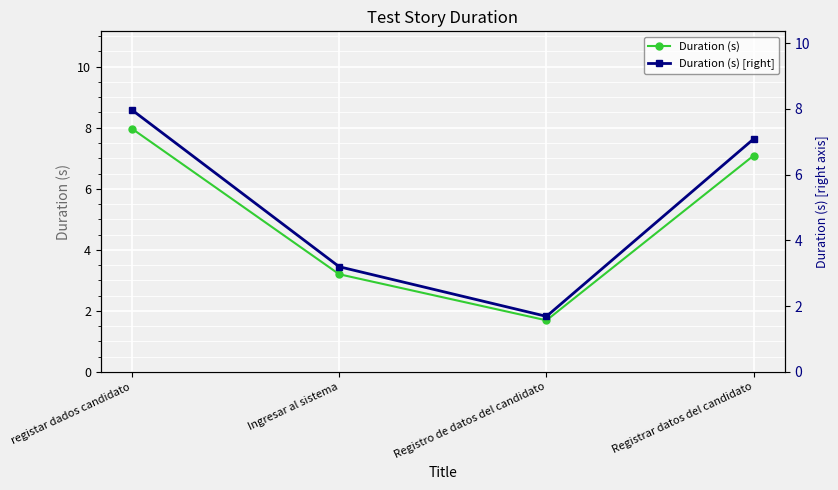

Reading left to right, list all the values displayed in this chart.

Duration (s): registar dados candidato=8.0	Ingresar al sistema=3.2	Registro de datos del candidato=1.7	Registrar datos del candidato=7.1
Duration (s) [right]: registar dados candidato=8.0	Ingresar al sistema=3.2	Registro de datos del candidato=1.7	Registrar datos del candidato=7.1